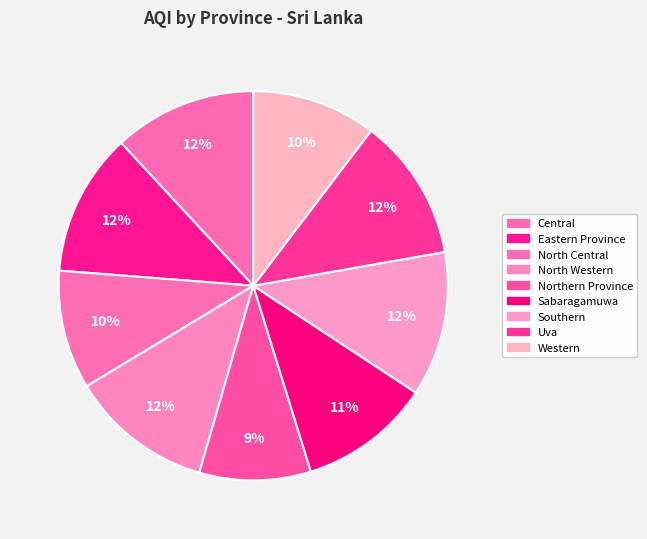

To the nearest percent, what is the combined percentage of North Western and Sabaragamuwa?

23%